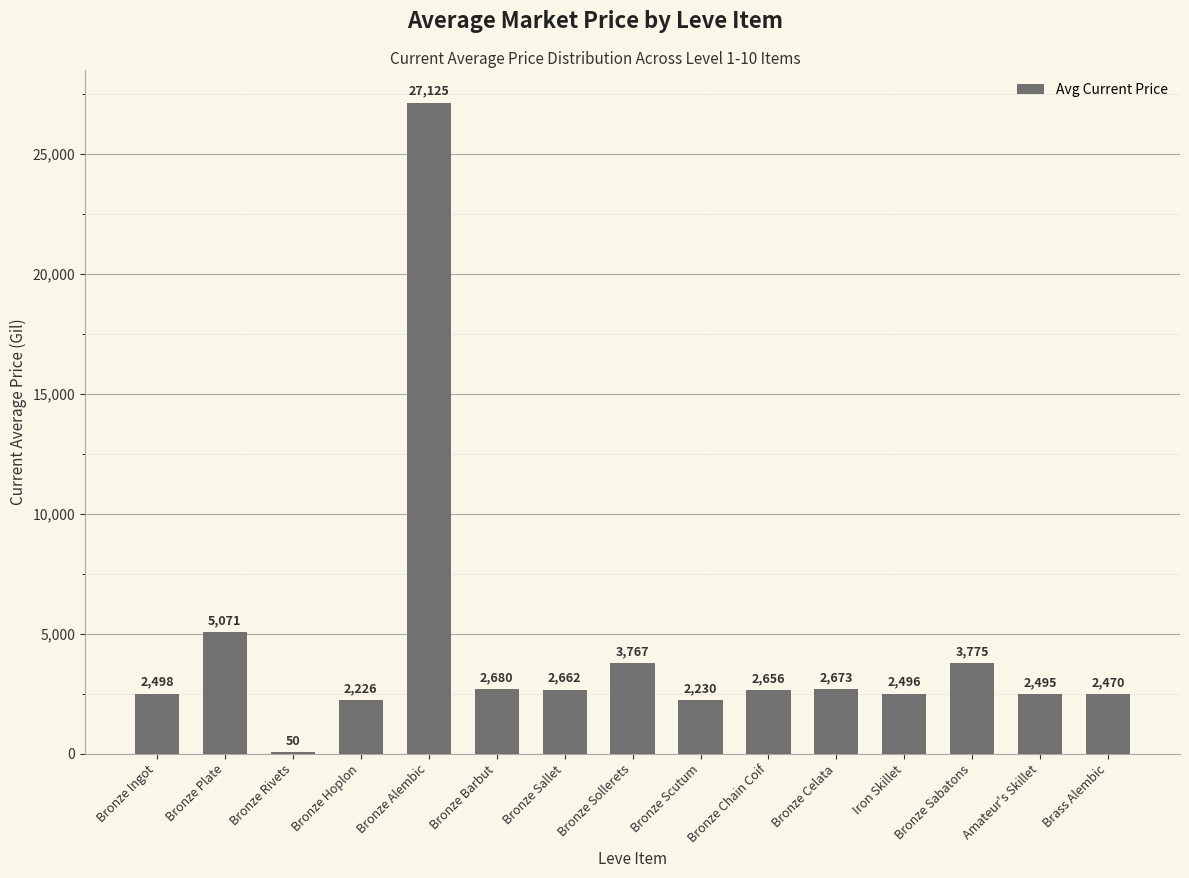

At which label is the value closest to 13587?

Bronze Plate